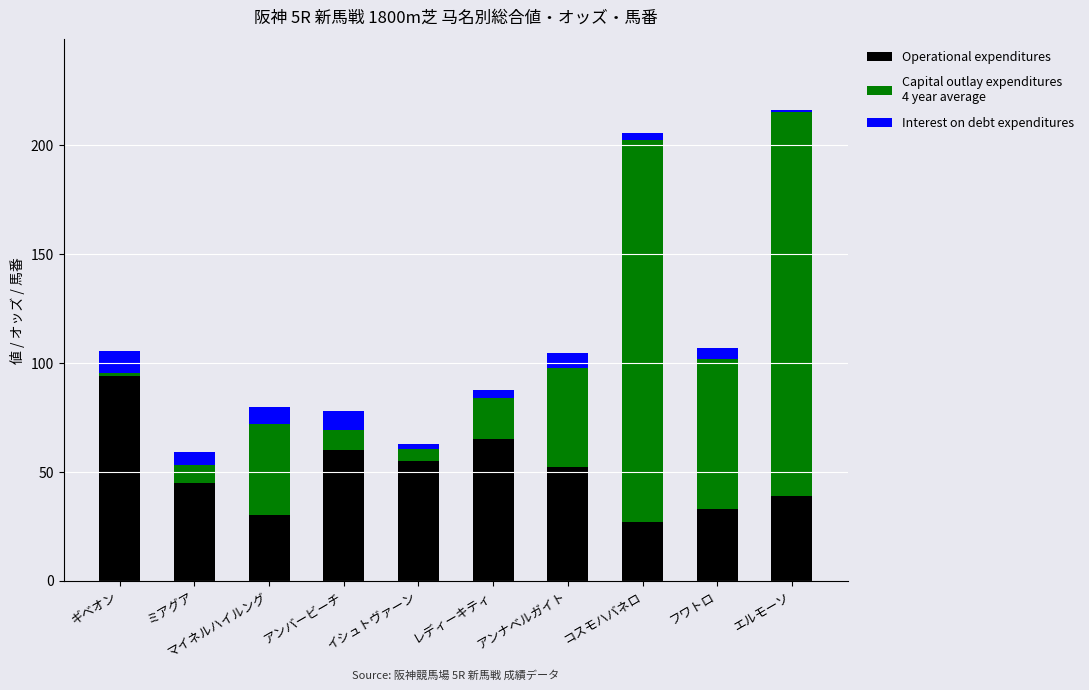

What is the total value across all series at フワトロ?

106.9